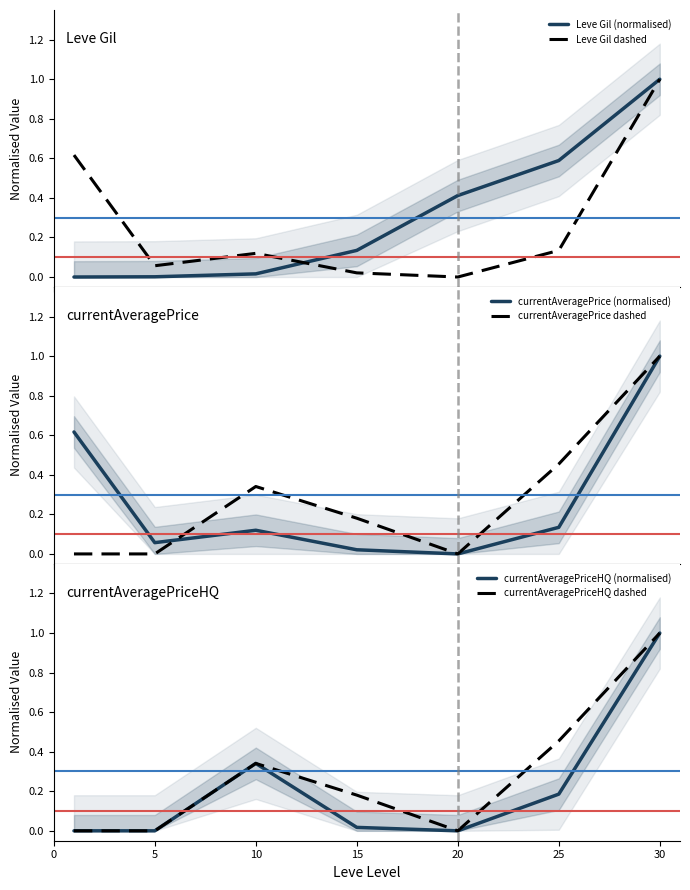

At how many categories does at least one series exceed 0?

7